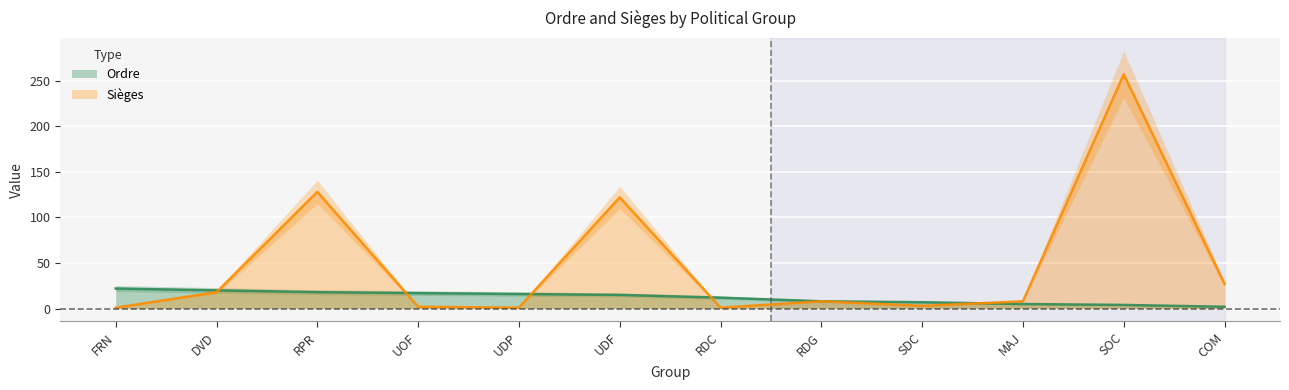

Reading left to right, transcribe all the data shown in this chart.

Ordre: FRN=22	DVD=20	RPR=18	UOF=17	UDP=16	UDF=15	RDC=12	RDG=8	SDC=7	MAJ=5	SOC=4	COM=2
Sièges: FRN=1	DVD=18	RPR=128	UOF=2	UDP=1	UDF=122	RDC=1	RDG=8	SDC=3	MAJ=8	SOC=257	COM=27